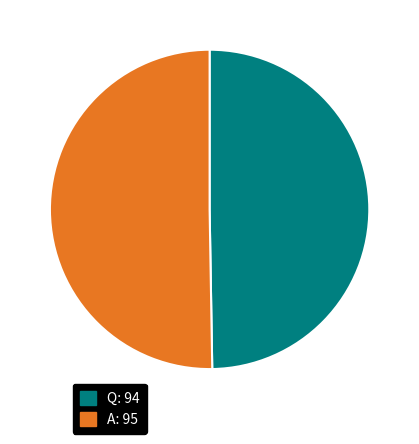

True or false: A accounts for 50% of the total.

True